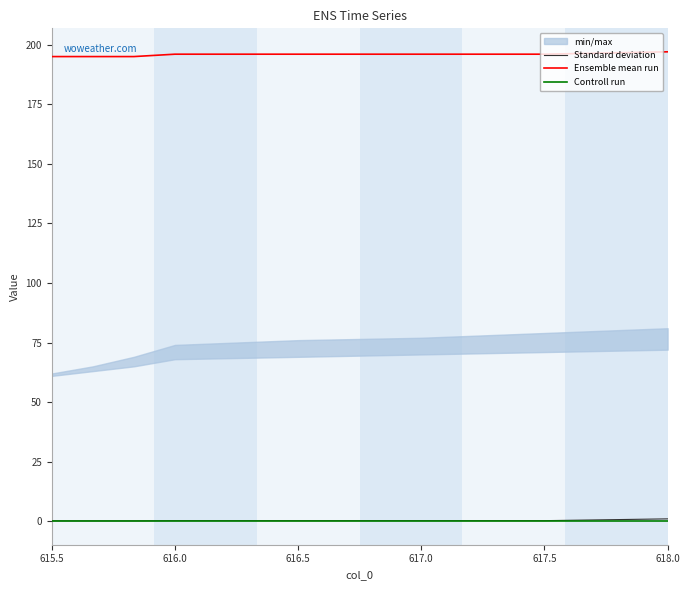

Rank the series by their maximum value, from lowest to highest.

Controll run, Standard deviation, Ensemble mean run